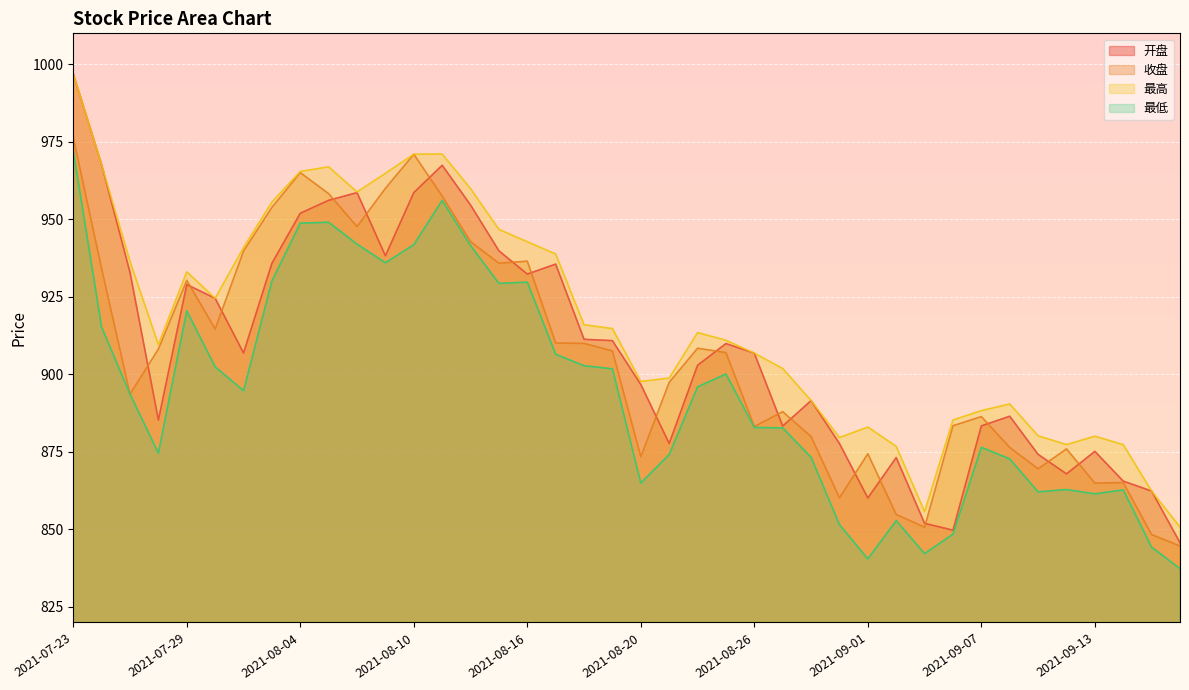

Where is the first local minimum for 最高?

2021-07-28